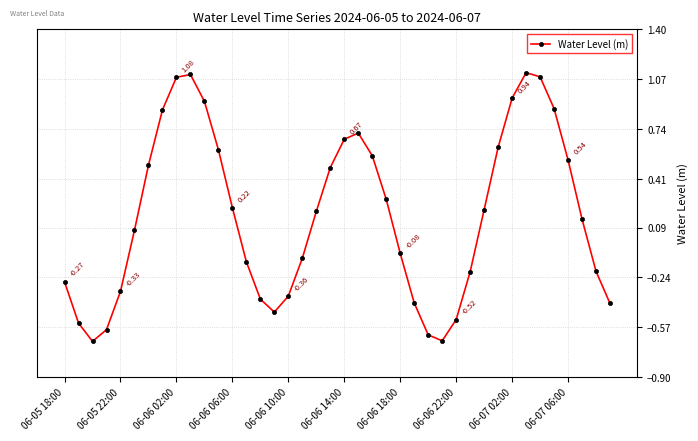

What is the difference between the second highest and minimum values?

1.8